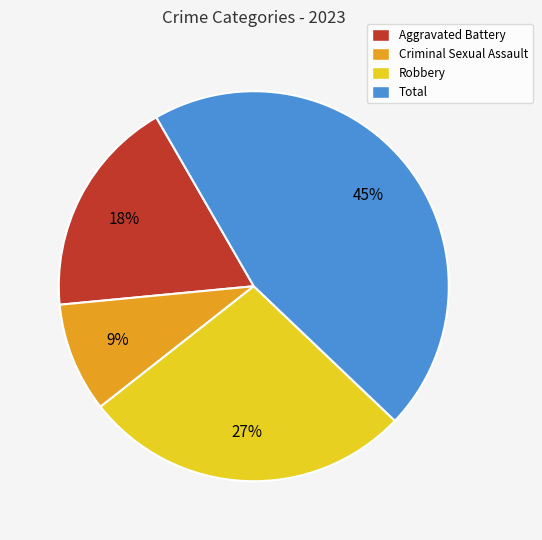

Combined, do Criminal Sexual Assault and Robbery account for over 50%?

No